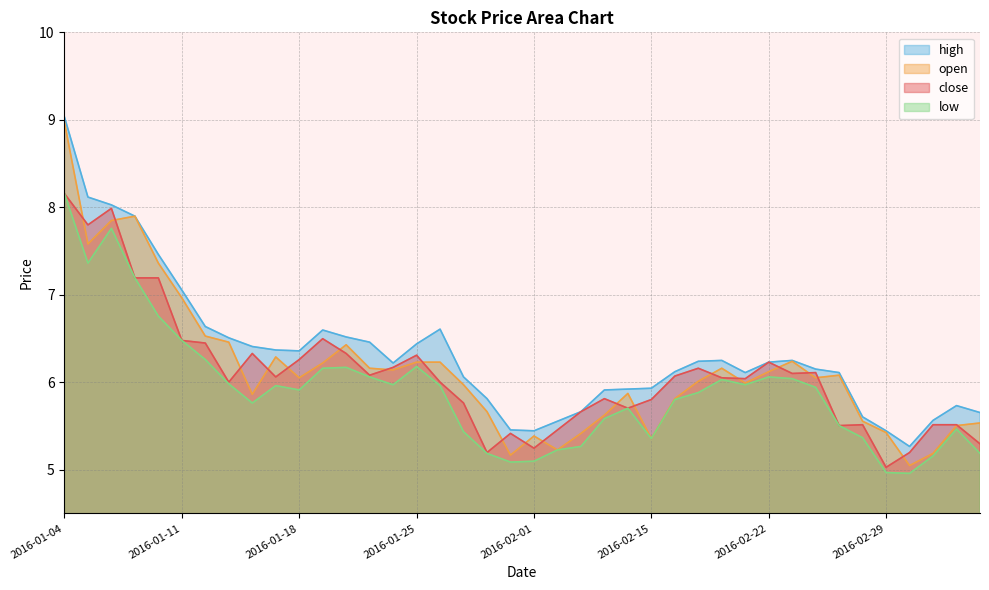

What is the value of the open point at the 1st from the left?

9.0